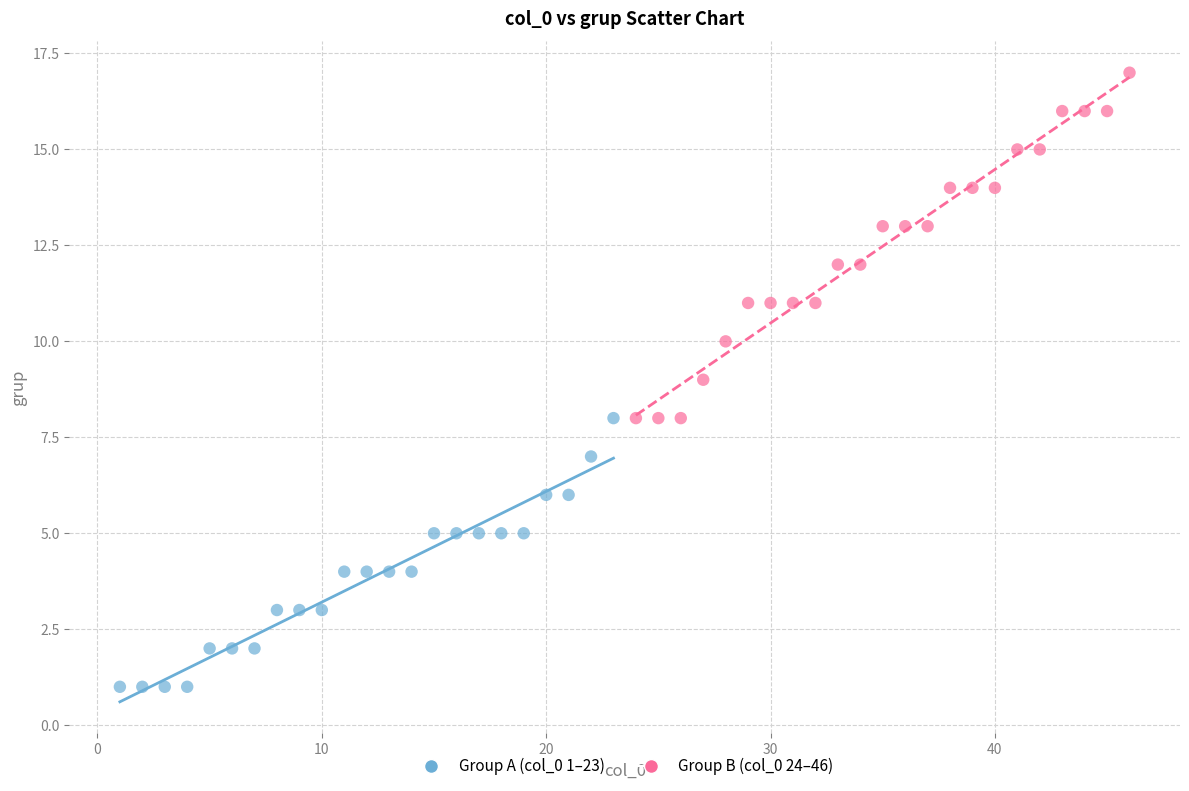

Which series contains the lowest Y value?

Group A (col_0 1–23)